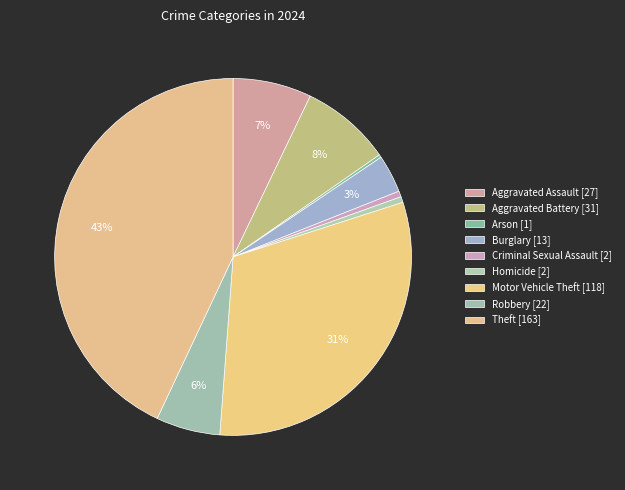

How many slices are in this pie chart?

9